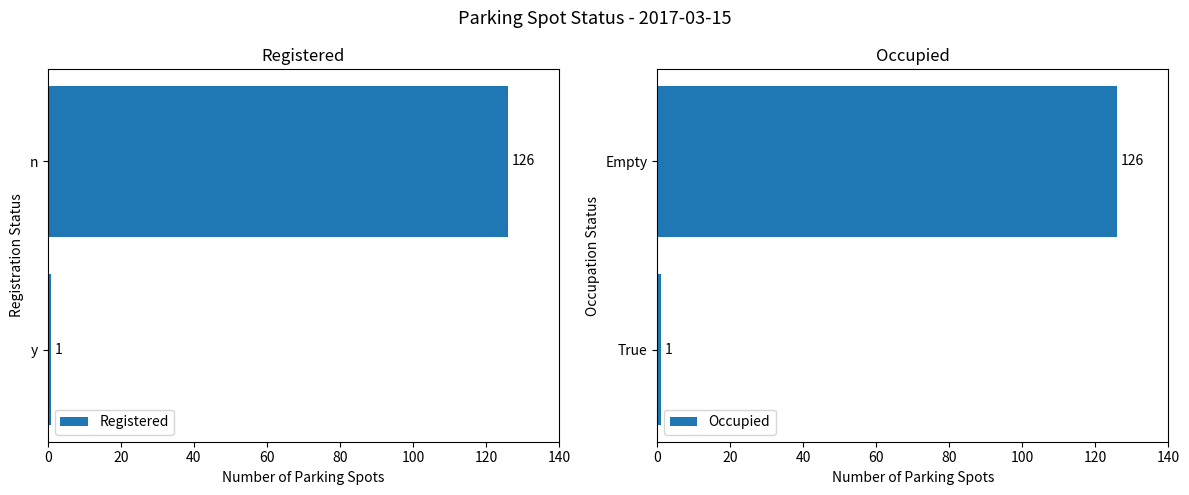

The Occupied series shows 221 at 20. True or false?

False